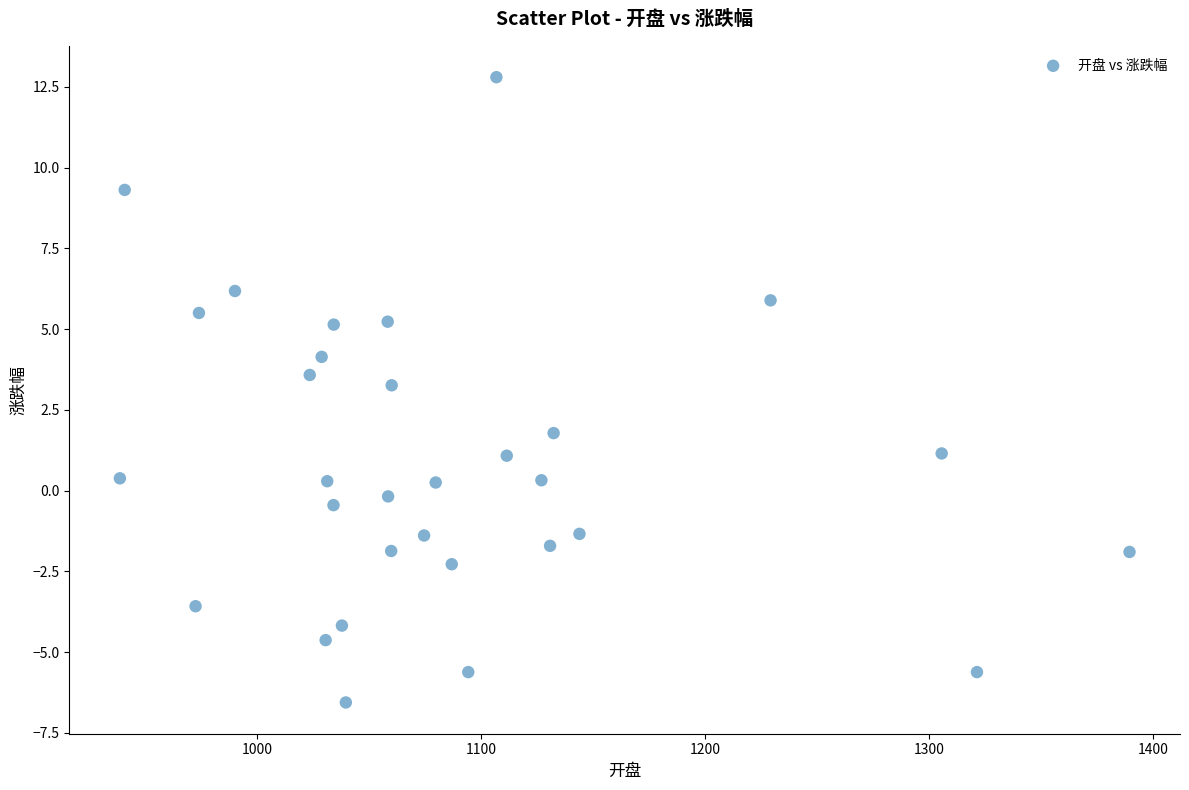

What Y value in the scatter plot is closest to 3?

3.3